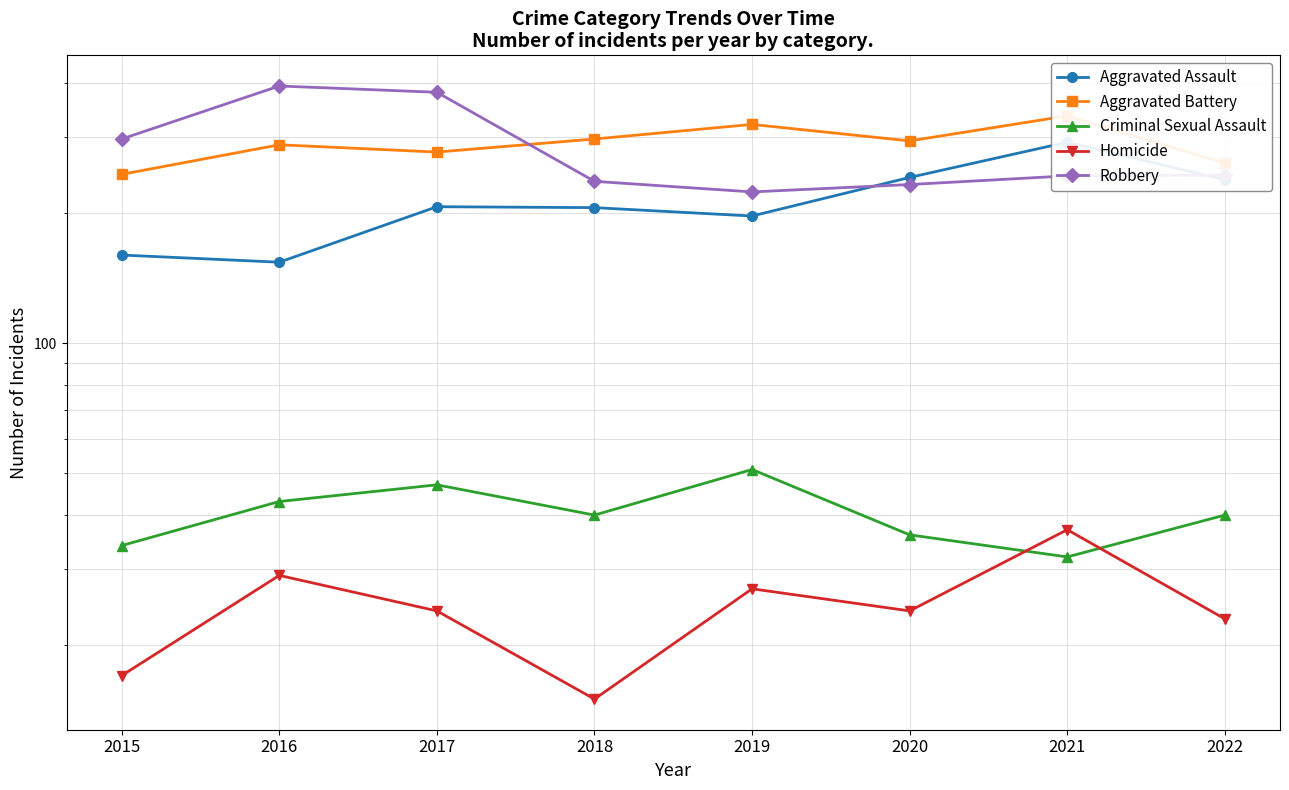

At which category does the chart reach its peak across all series?

2016